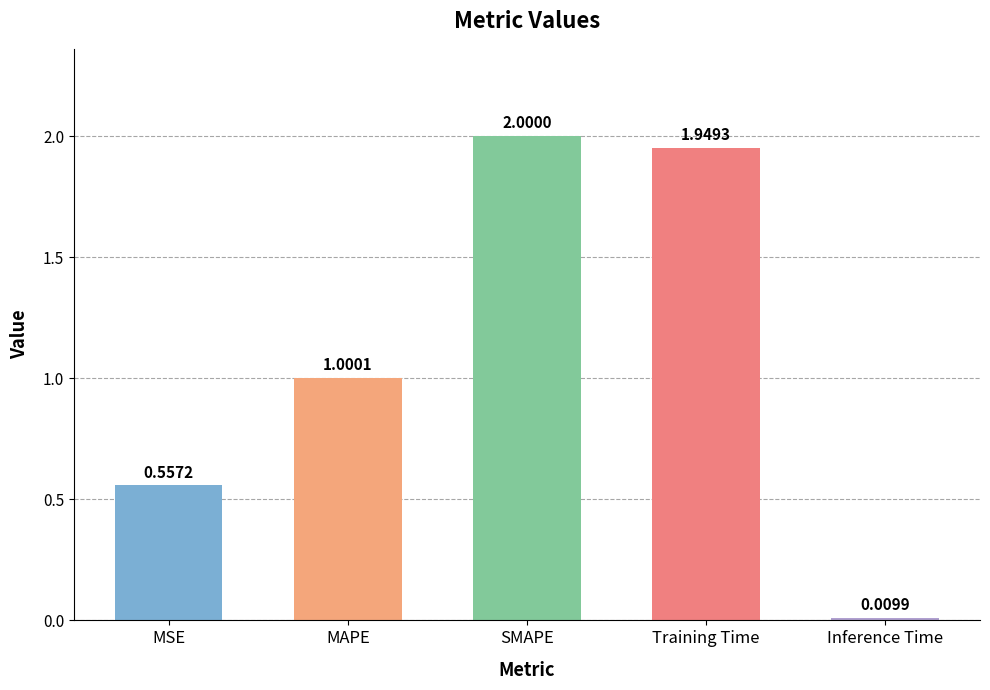

Rank the categories by value from lowest to highest.

Inference Time, MSE, MAPE, Training Time, SMAPE